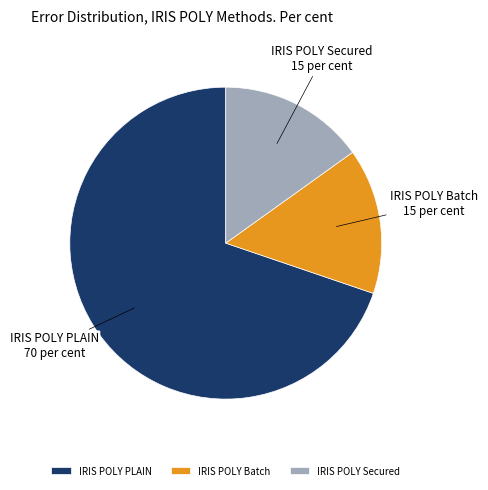

Count the number of slices in the pie.

3